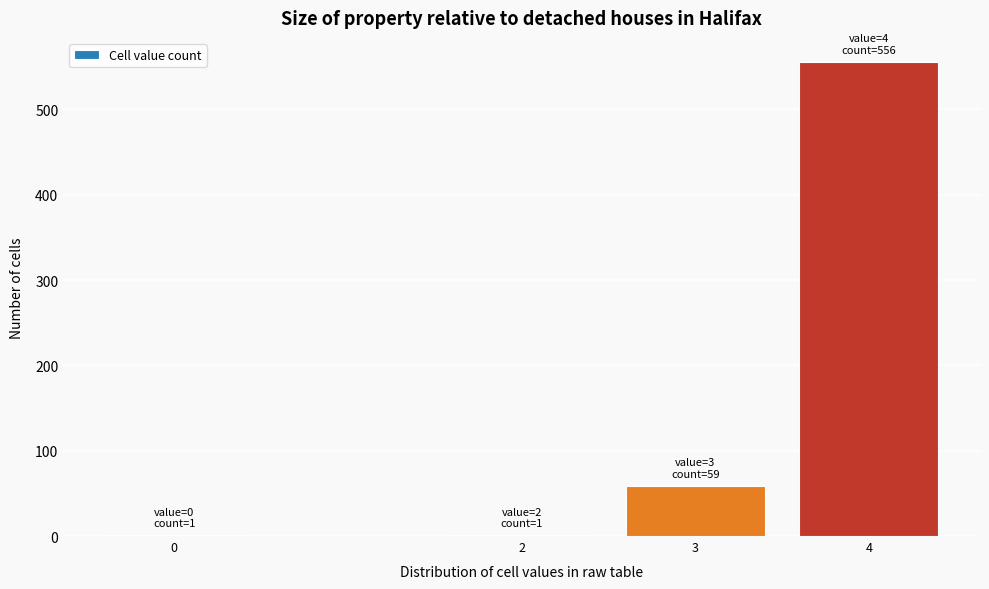

Reading right to left, extract all data points from this chart.

4=556	3=59	2=1	0=1